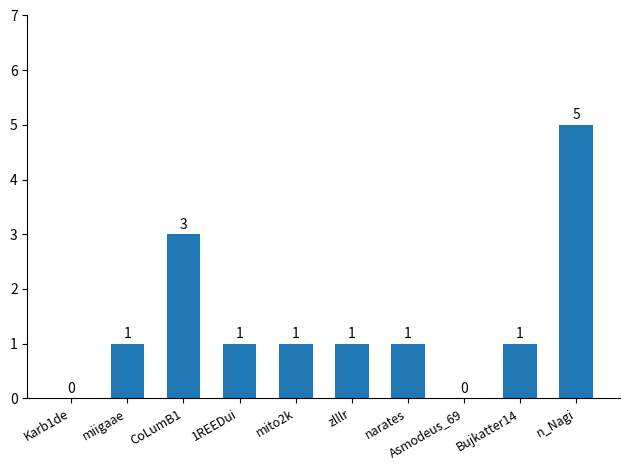

Are the bars grouped side by side (vs. stacked)?

No